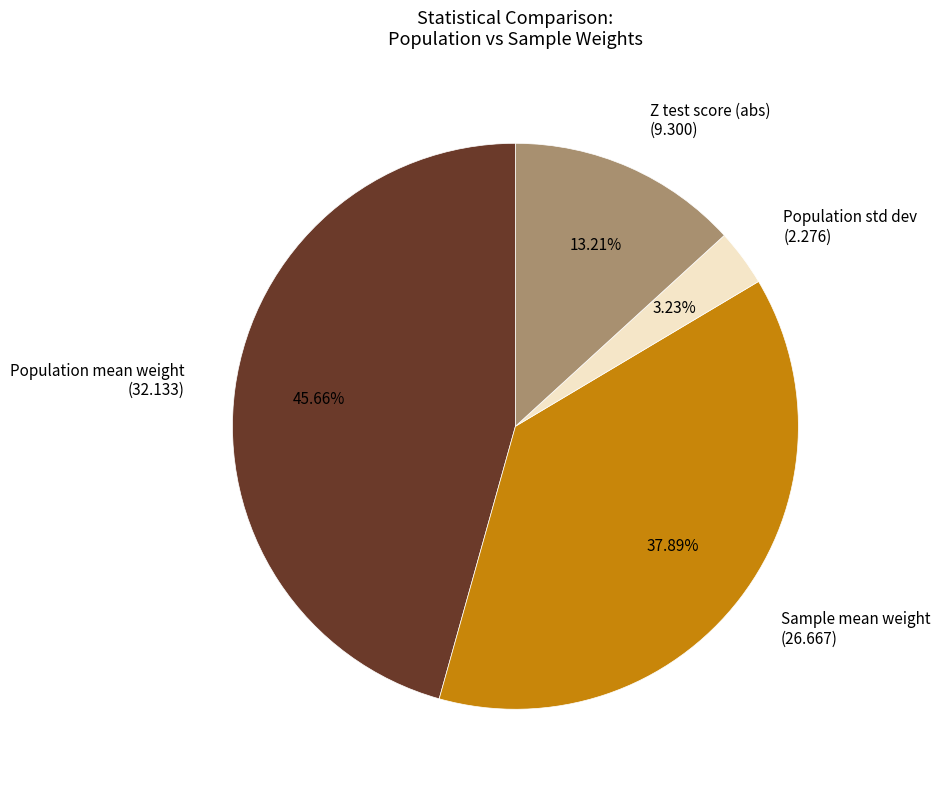

How many slices are in this pie chart?

4